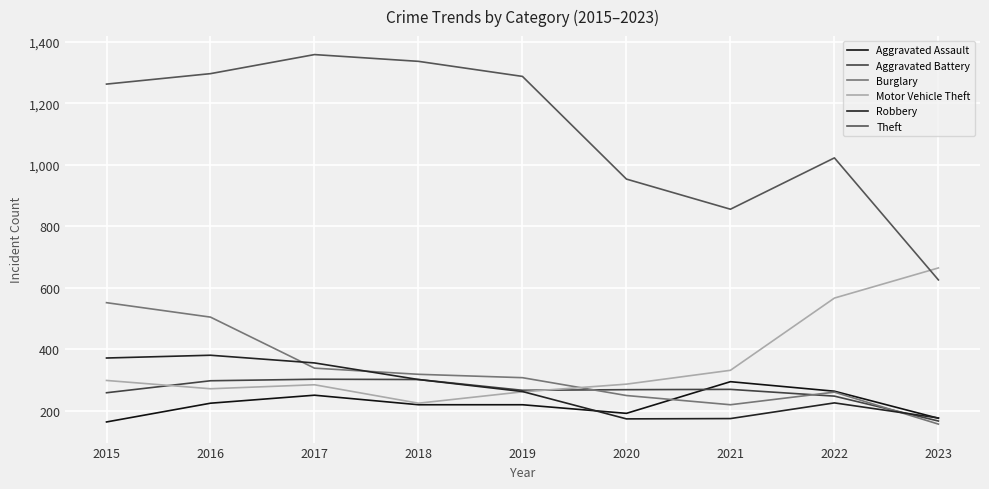

Does the chart have visible grid lines?

Yes